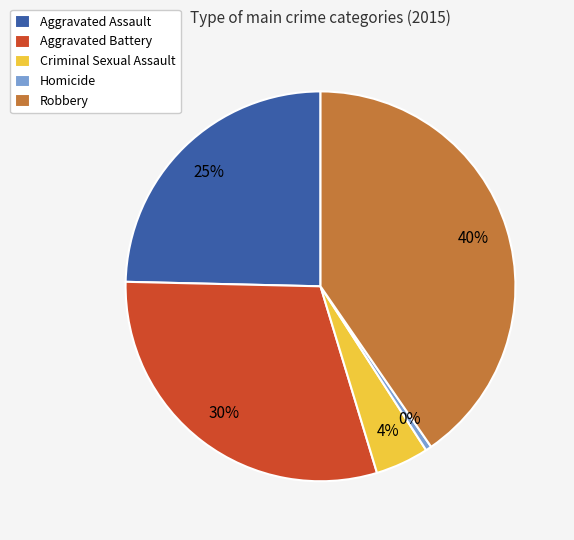

Between Aggravated Assault and Robbery, which is larger?

Robbery